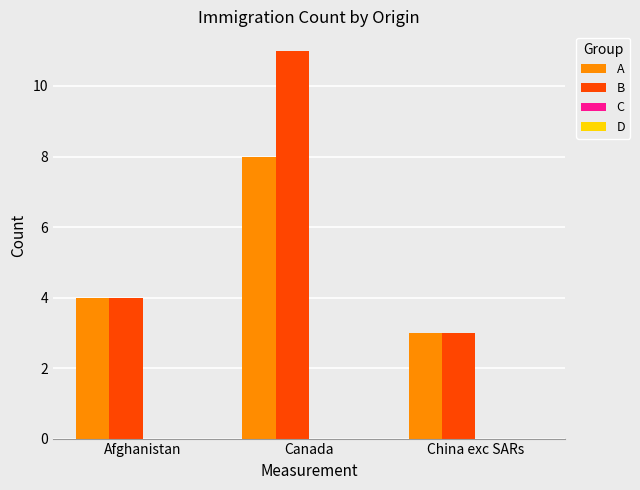

List the labels in order of B value, smallest first.

China exc SARs, Afghanistan, Canada